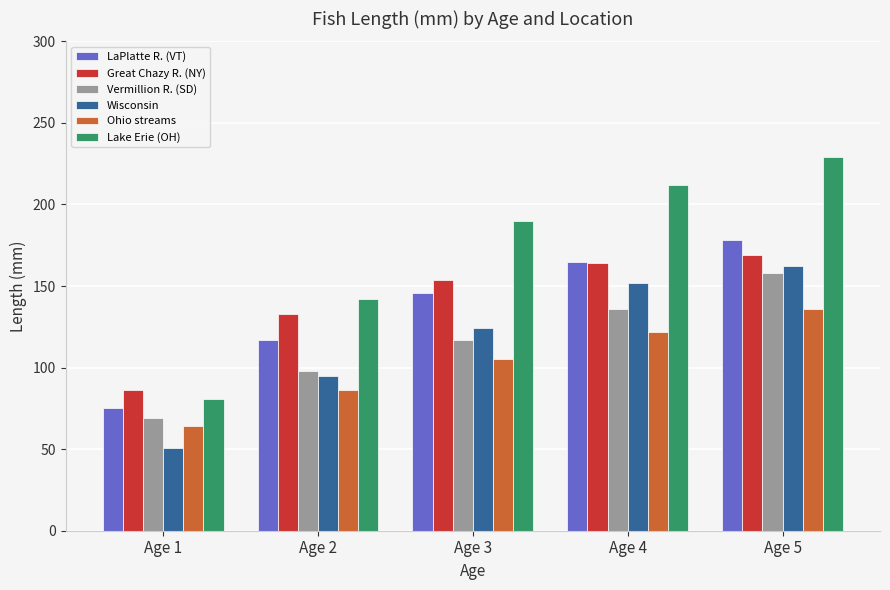

What is the value of the Lake Erie (OH) bar at the 2nd from the left?

142